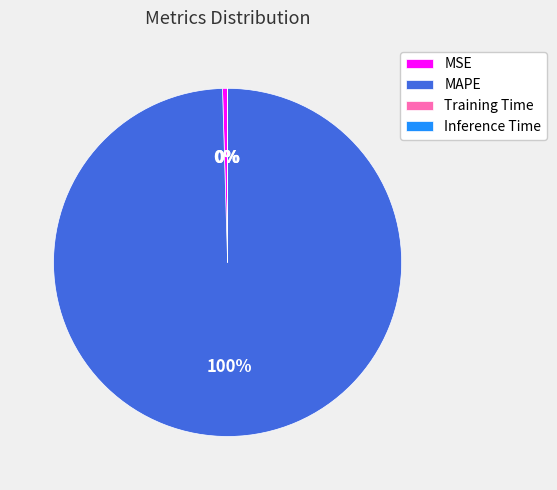

True or false: MAPE accounts for 100% of the total.

True